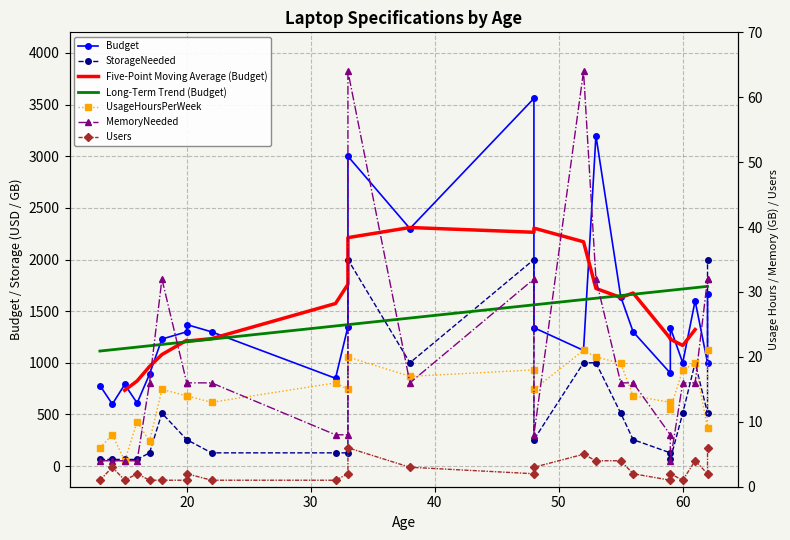

Which series has the largest total across all categories?

Budget